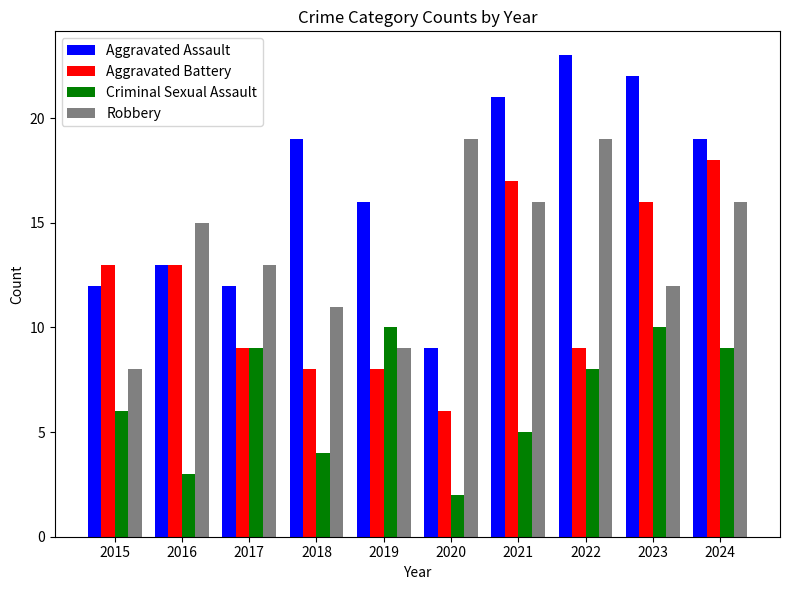

Which series has the largest total across all categories?

Aggravated Assault